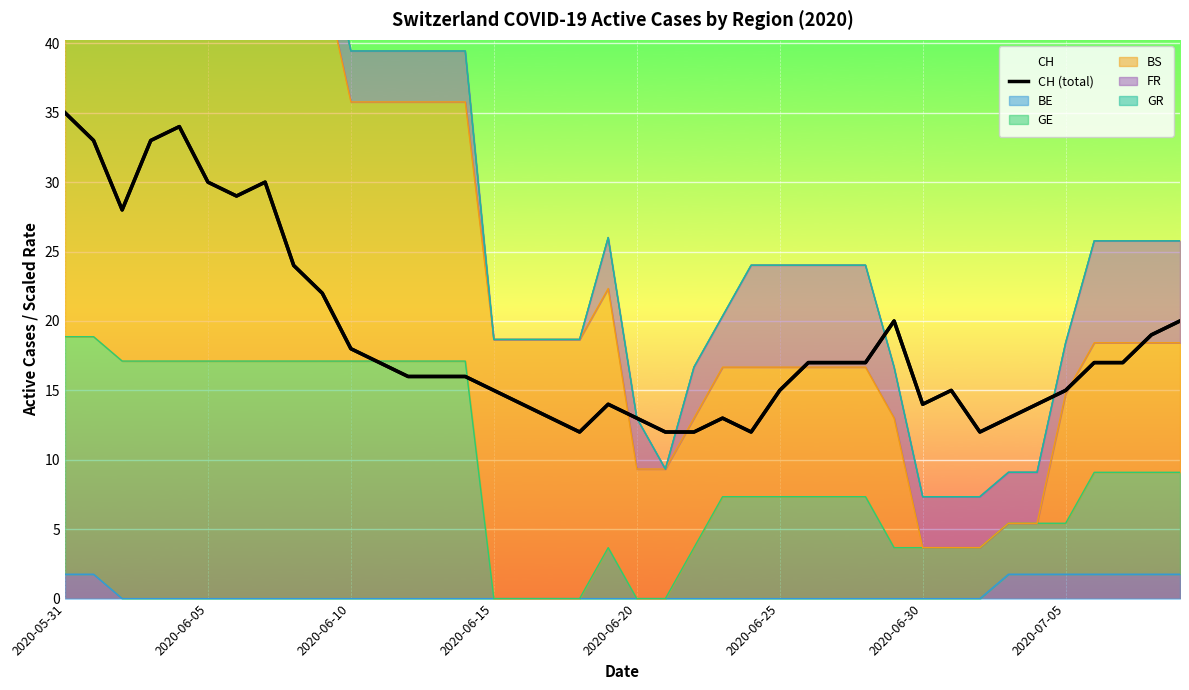

What is the greatest value displayed?

35